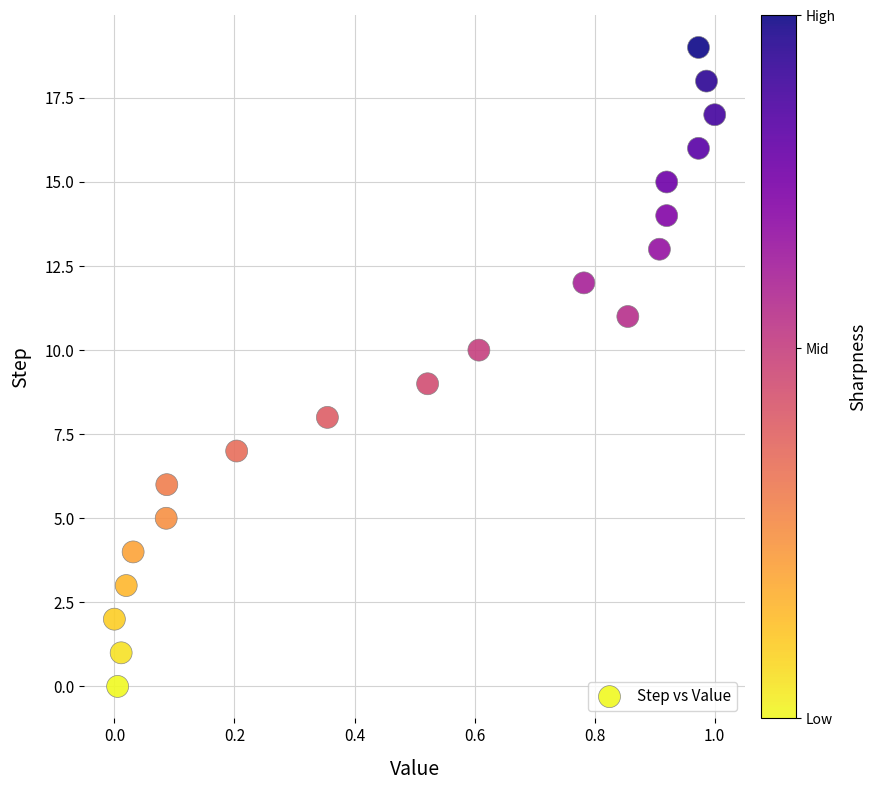

What is the range of Y values (max minus min)?

19